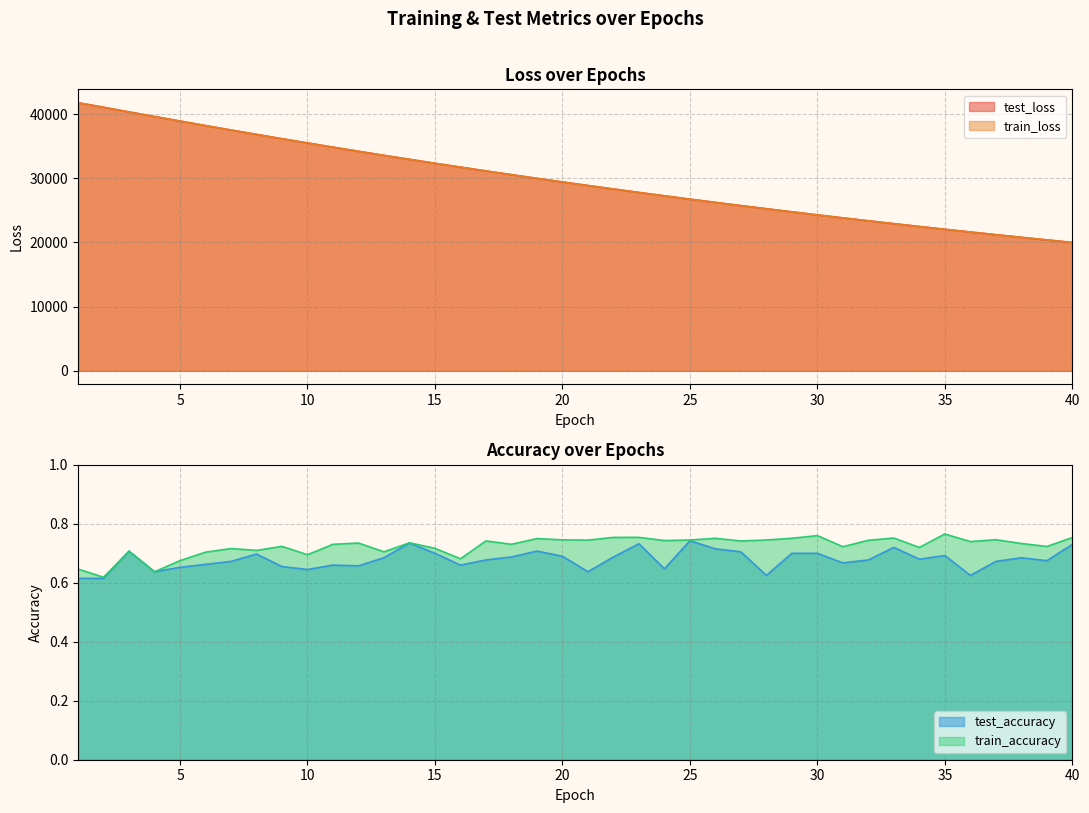

Between 7 and 38, which series saw the biggest shift?

train_loss